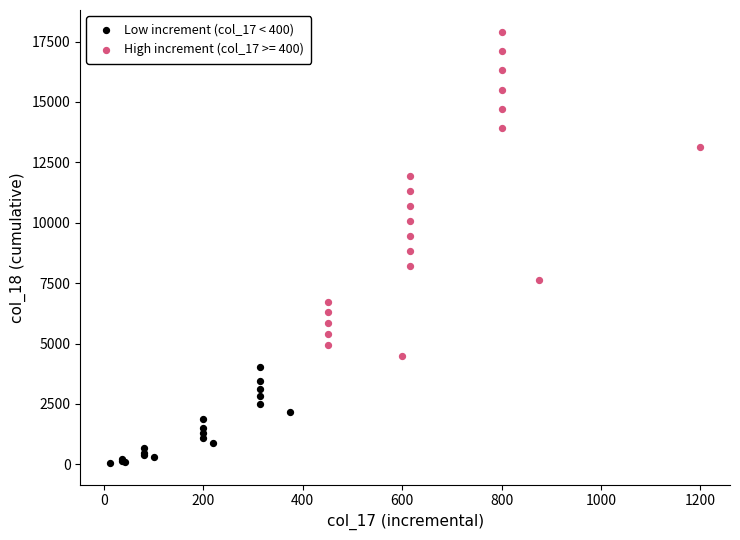

Which series reaches the minimum Y coordinate?

Low increment (col_17 < 400)